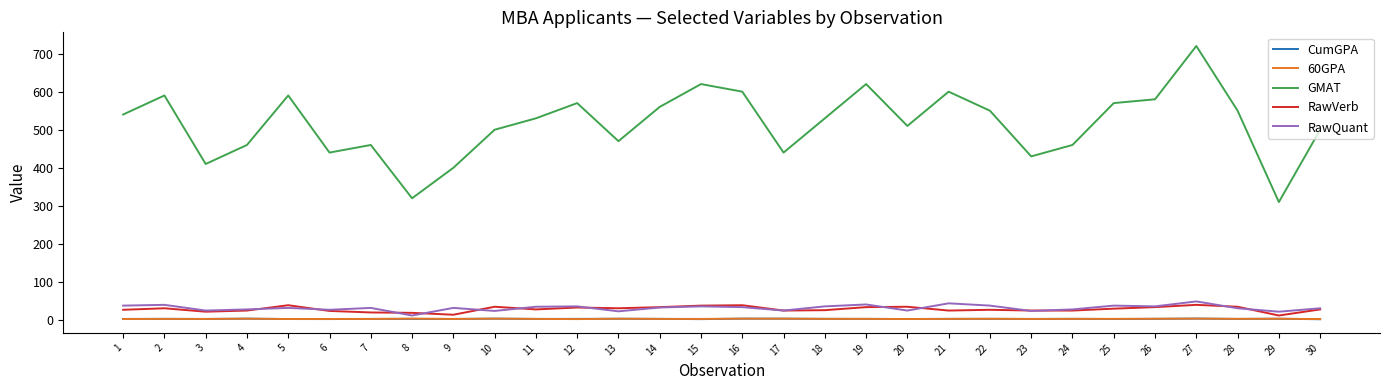

What is the difference between the CumGPA values at 3 and 25?

0.1